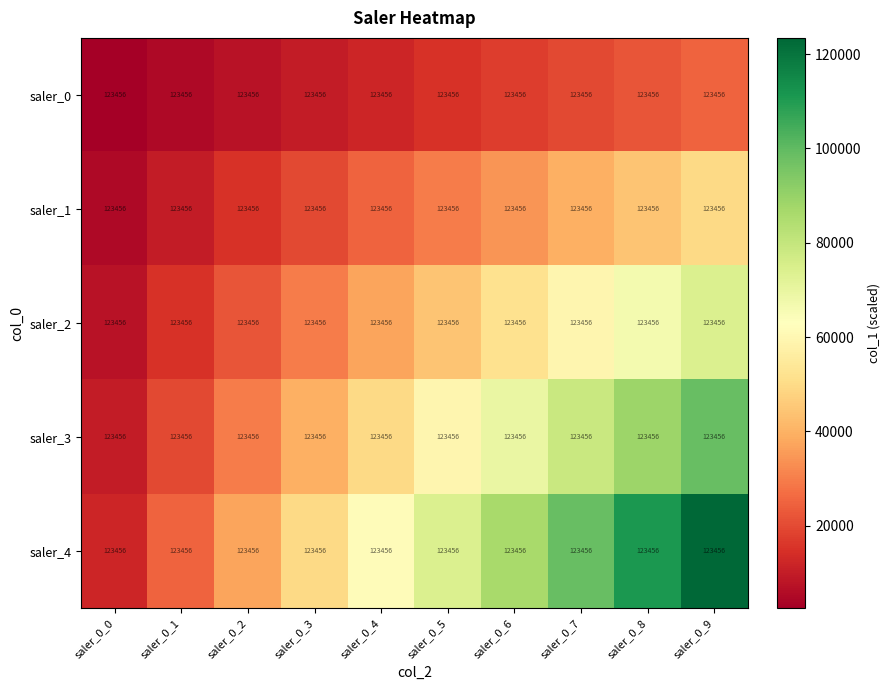

List the labels in order of saler_4 value, smallest first.

saler_0_0, saler_0_1, saler_0_2, saler_0_3, saler_0_4, saler_0_5, saler_0_6, saler_0_7, saler_0_8, saler_0_9